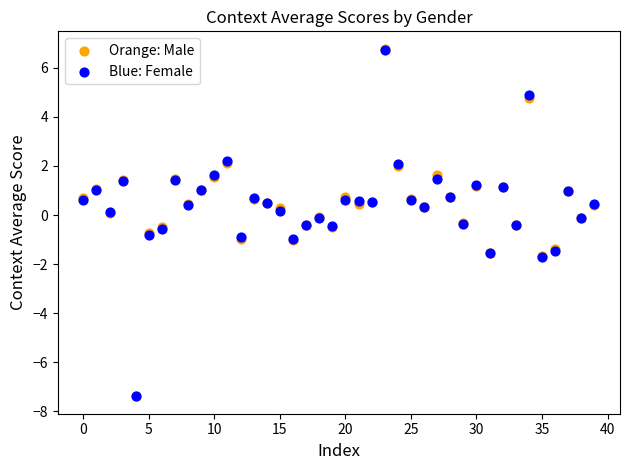

What are all the series names shown in the legend?

Orange: Male, Blue: Female